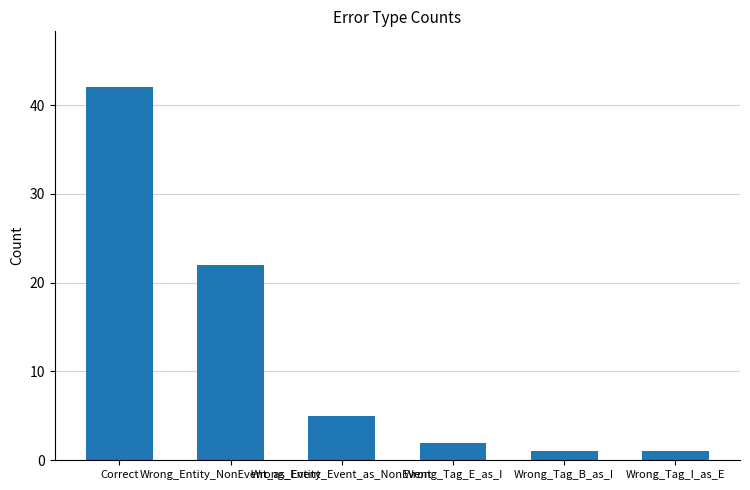

What is the average value?

12